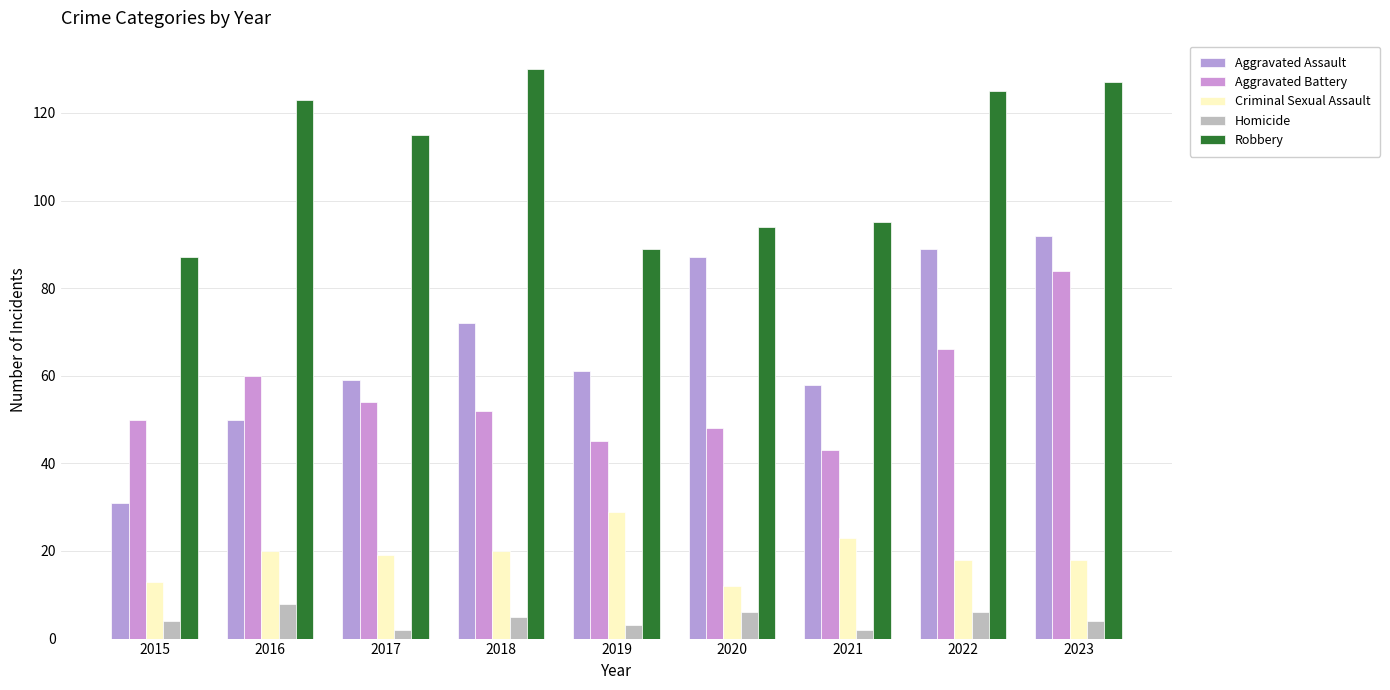

Are the bars horizontal?

No